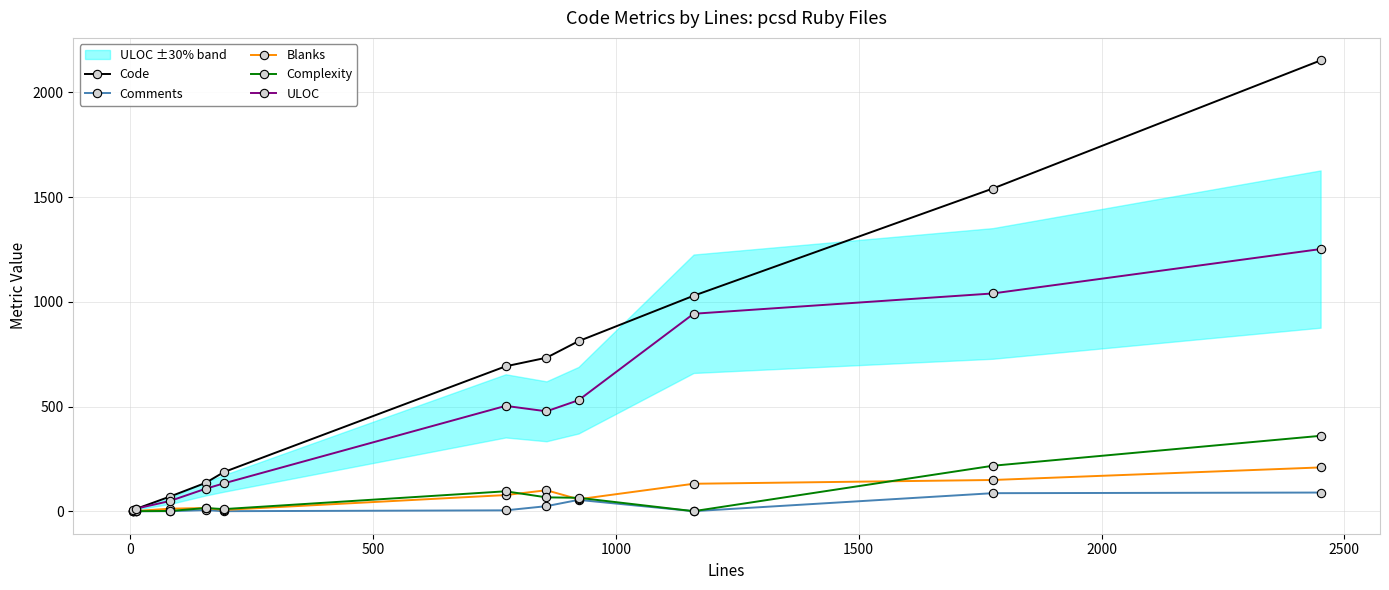

What is the difference between the second highest and second lowest values in the Complexity series?

217